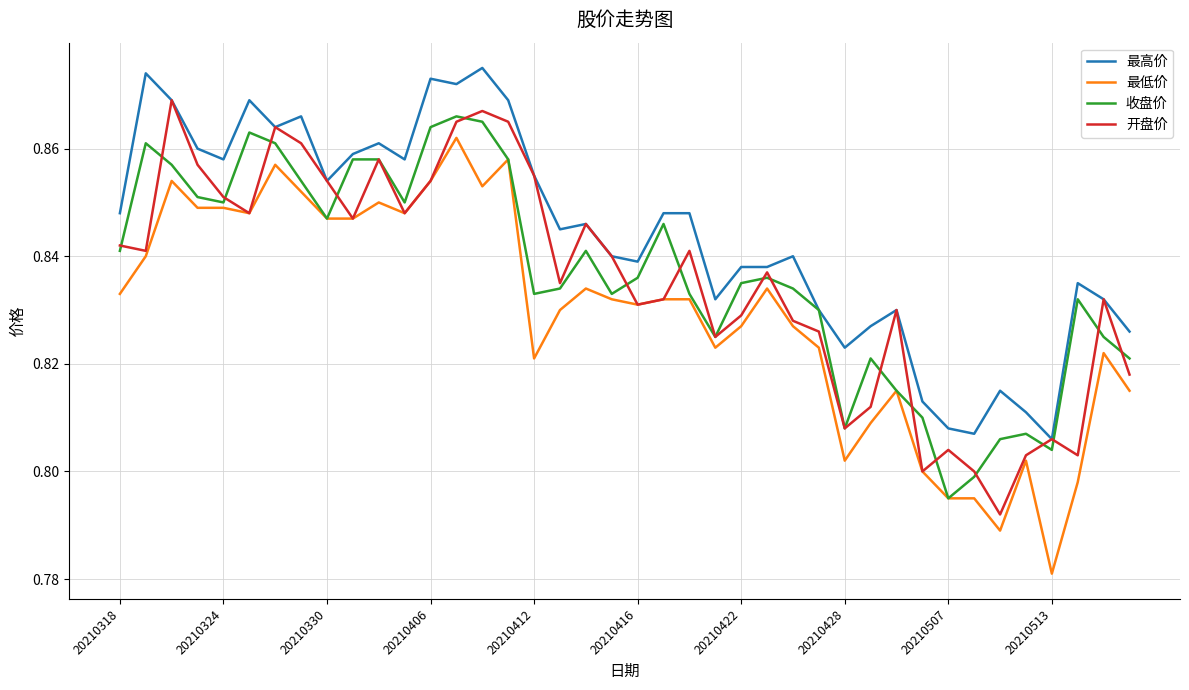

True or false: 最低价 and 收盘价 intersect in this chart.

False